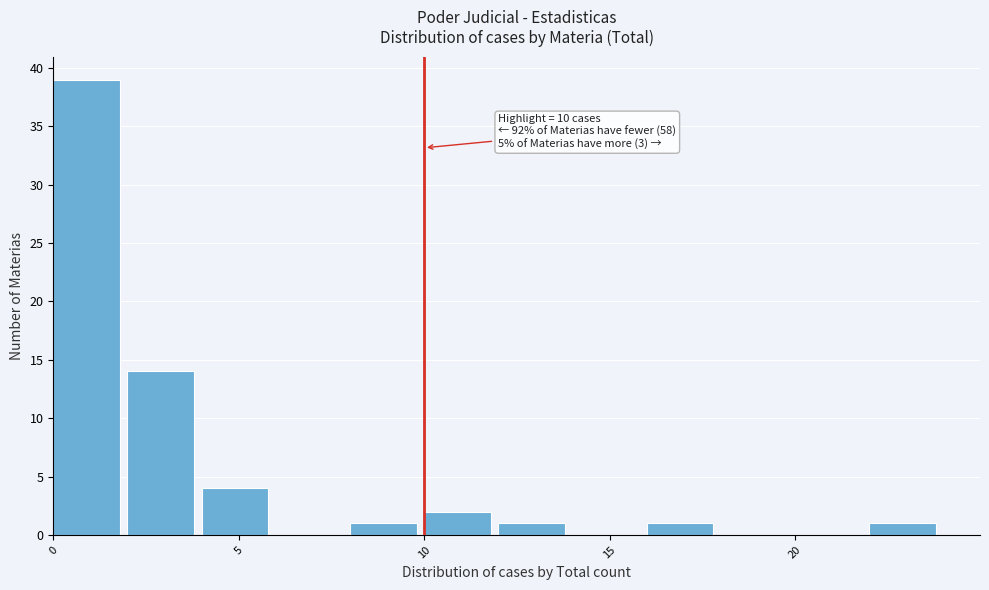

Over which range of the x-axis is the bar tallest?

0 to 2